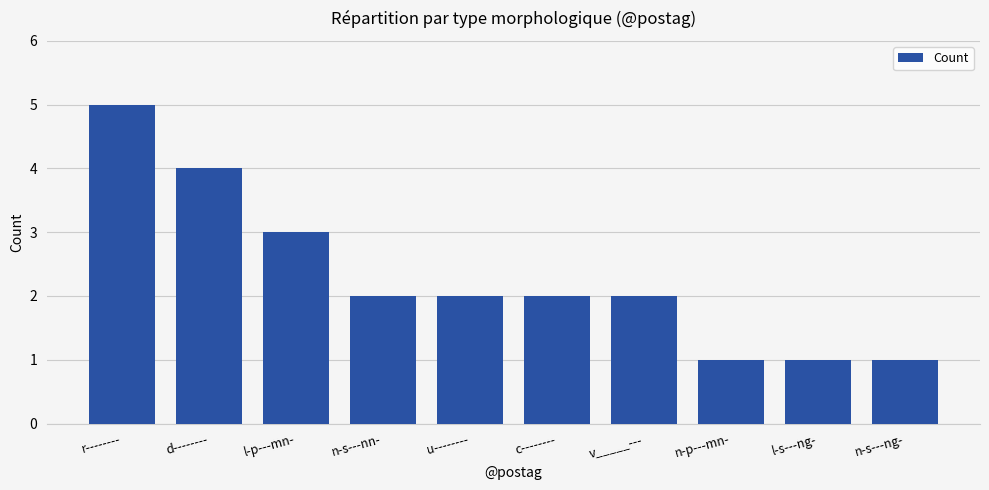

Which has a higher value, n-s---nn- or n-p---mn-?

n-s---nn-